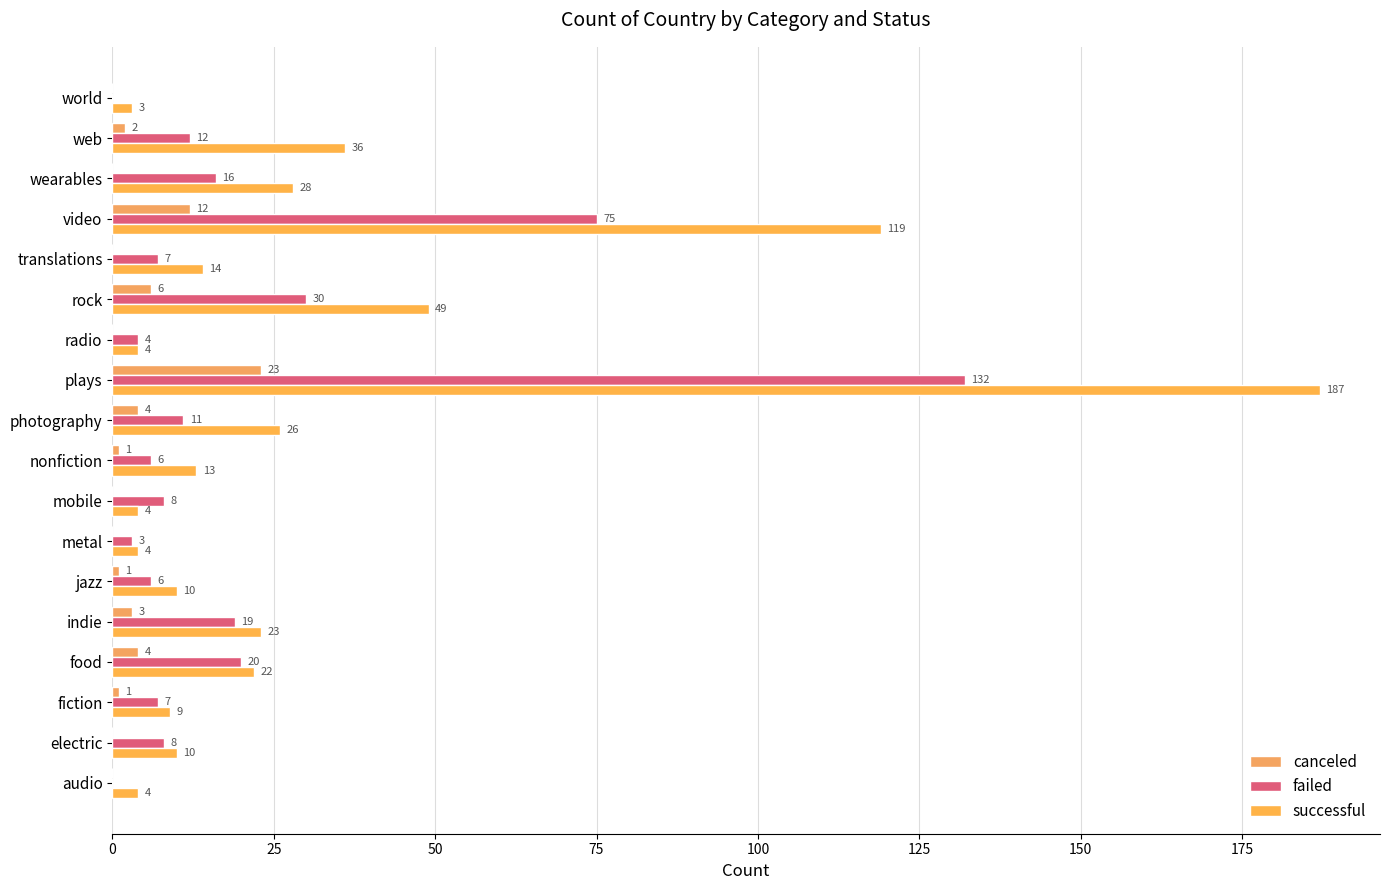

Which label corresponds to the largest value in the chart?

plays